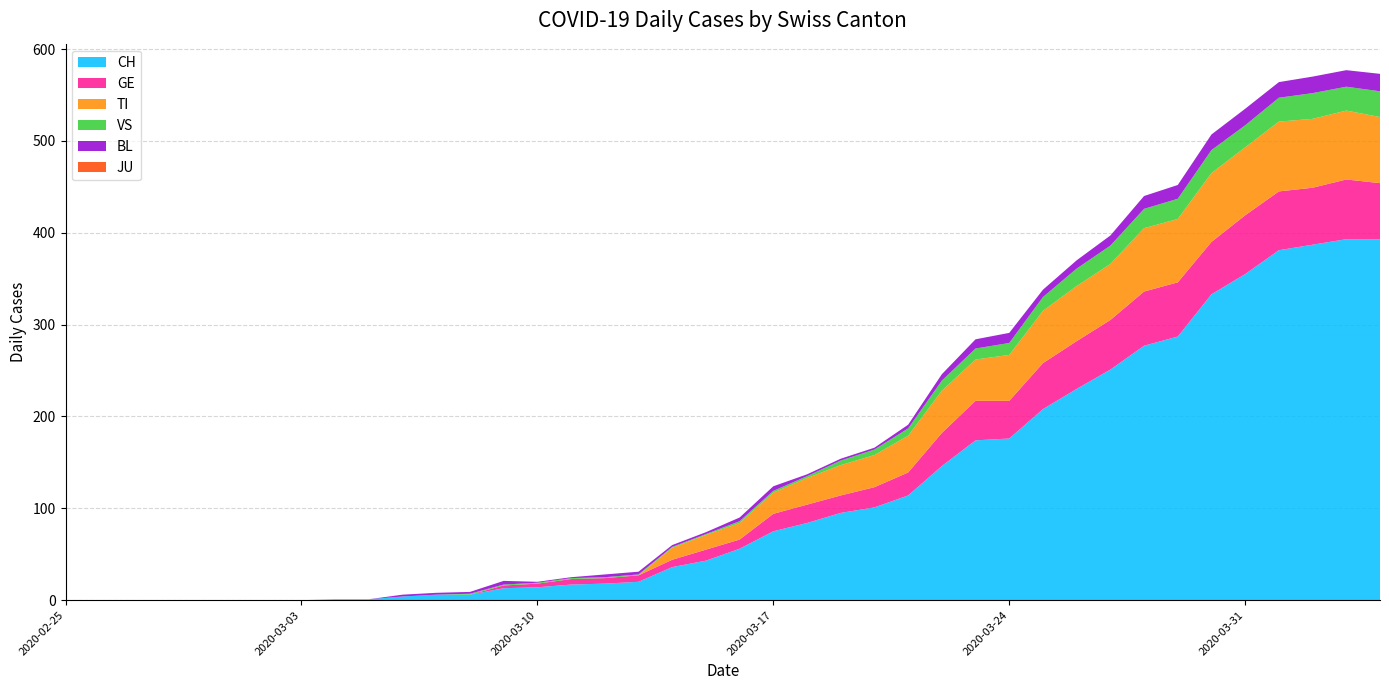

Reading left to right, transcribe all the data shown in this chart.

CH: 0	0	0	0	0	0	0	0	1	1	4	6	6	13	14	17	18	20	36	43	56	75	84	95	101	114	146	174	176	208	230	251	277	287	333	355	381	387	393	393
GE: 0	0	0	0	0	0	0	0	0	0	0	0	0	3	4	6	6	7	8	12	10	19	20	19	22	25	36	43	41	50	52	54	59	59	57	64	64	62	65	61
TI: 0	0	0	0	0	0	0	0	0	0	0	0	0	0	0	0	0	0	13	16	18	23	29	33	35	40	46	45	50	57	60	61	69	69	75	74	76	75	75	72
VS: 0	0	0	0	0	0	0	0	0	0	0	0	1	1	1	1	1	1	1	1	2	2	2	5	6	8	11	12	13	15	19	20	21	22	25	24	26	28	26	28
BL: 0	0	0	0	0	0	0	0	0	0	2	2	2	4	1	1	3	3	2	2	4	5	2	2	2	4	7	10	11	8	9	11	14	15	17	18	17	18	18	19
JU: 0	0	0	0	0	0	0	0	0	0	0	0	0	0	0	0	0	0	0	0	0	0	0	0	0	0	0	0	0	0	0	0	0	0	0	0	0	0	0	0